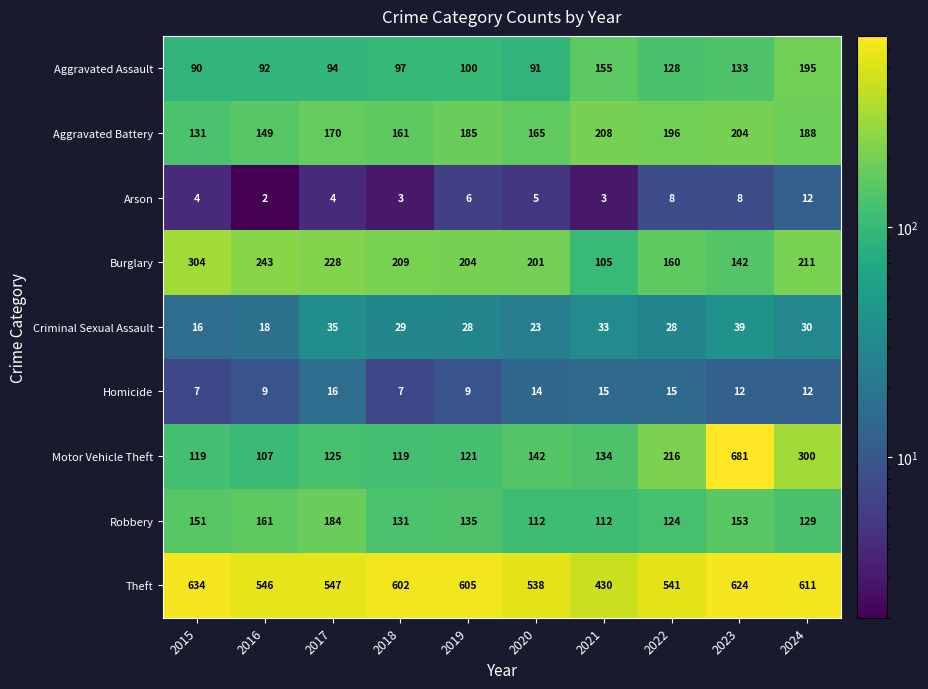

What is the difference between the highest and lowest values at 2016?

544